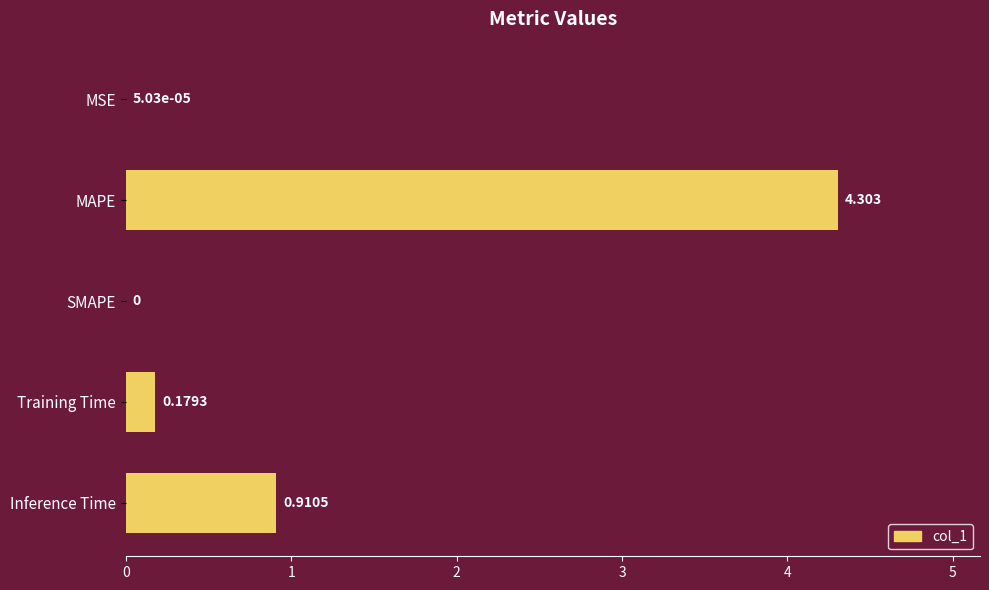

How many data points does each series have?

5